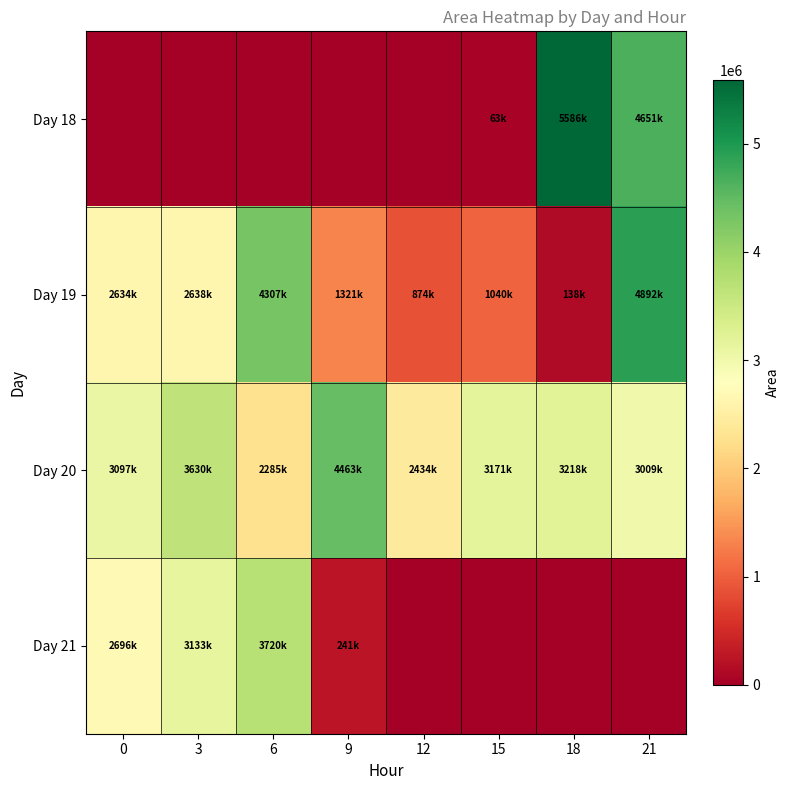

Count the number of categories in the chart.

8